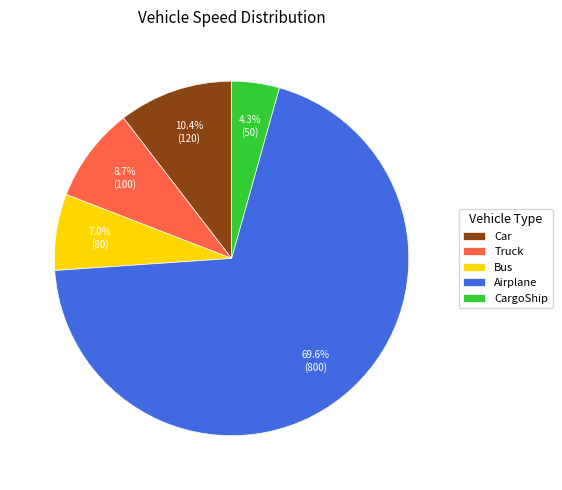

Rank the categories by value from lowest to highest.

CargoShip, Bus, Truck, Car, Airplane